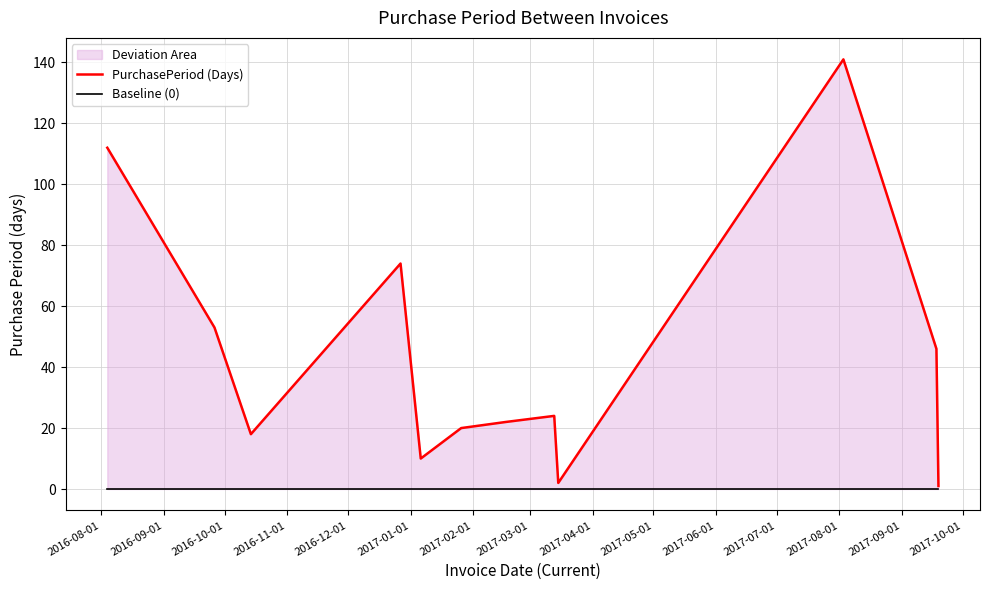

The Baseline (0) series shows 0 at 2017-04-01. True or false?

True